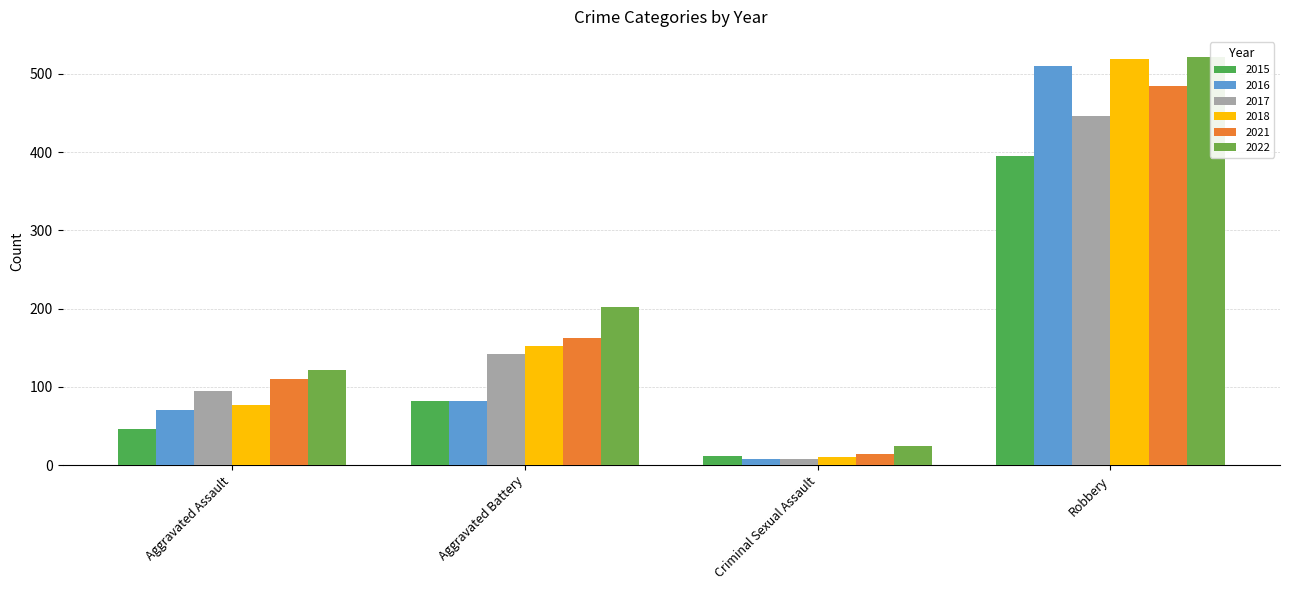

What is the average value of the 2018 series?

190